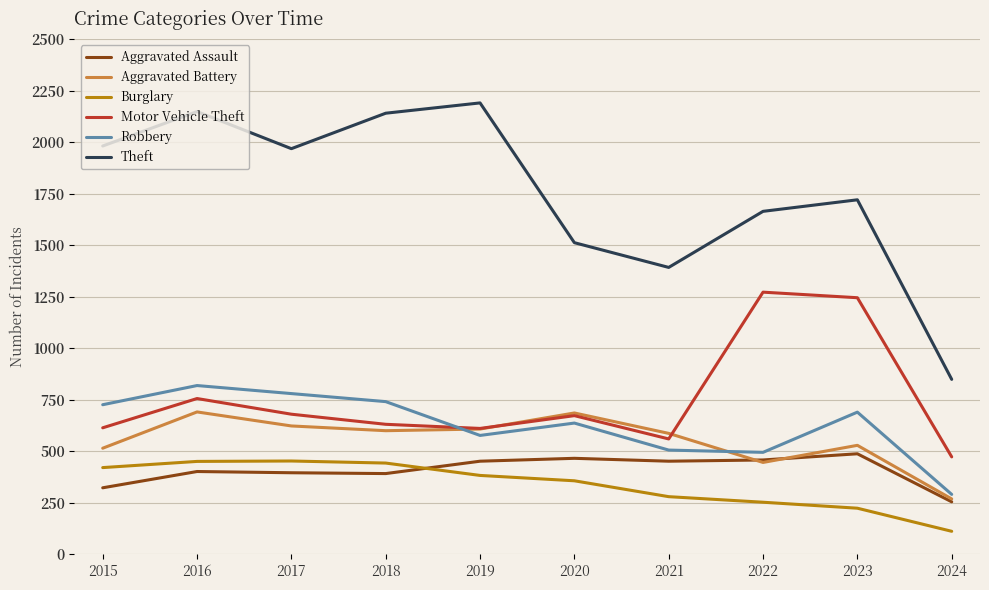

Which series has the widest spread of values?

Theft